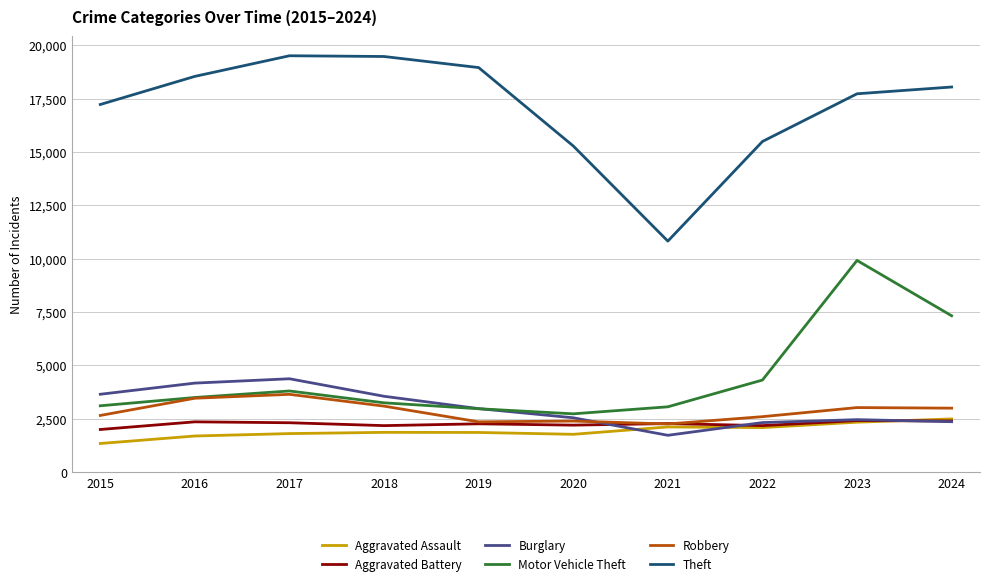

True or false: Robbery has more than 1 interior local peaks.

True